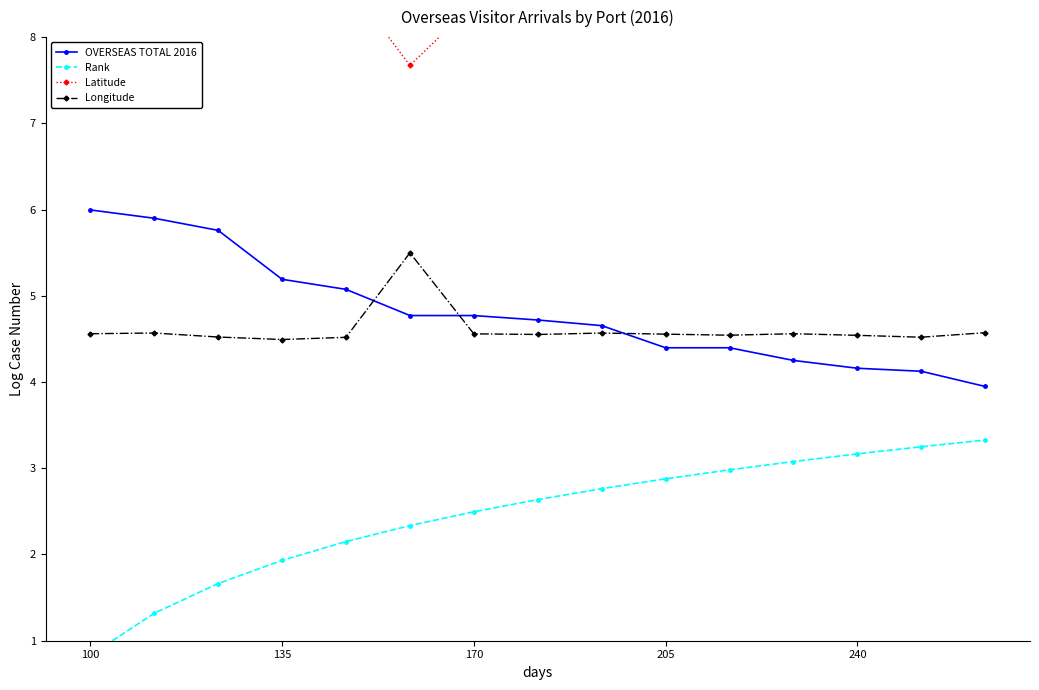

At which category is the sum across all series the highest?

13